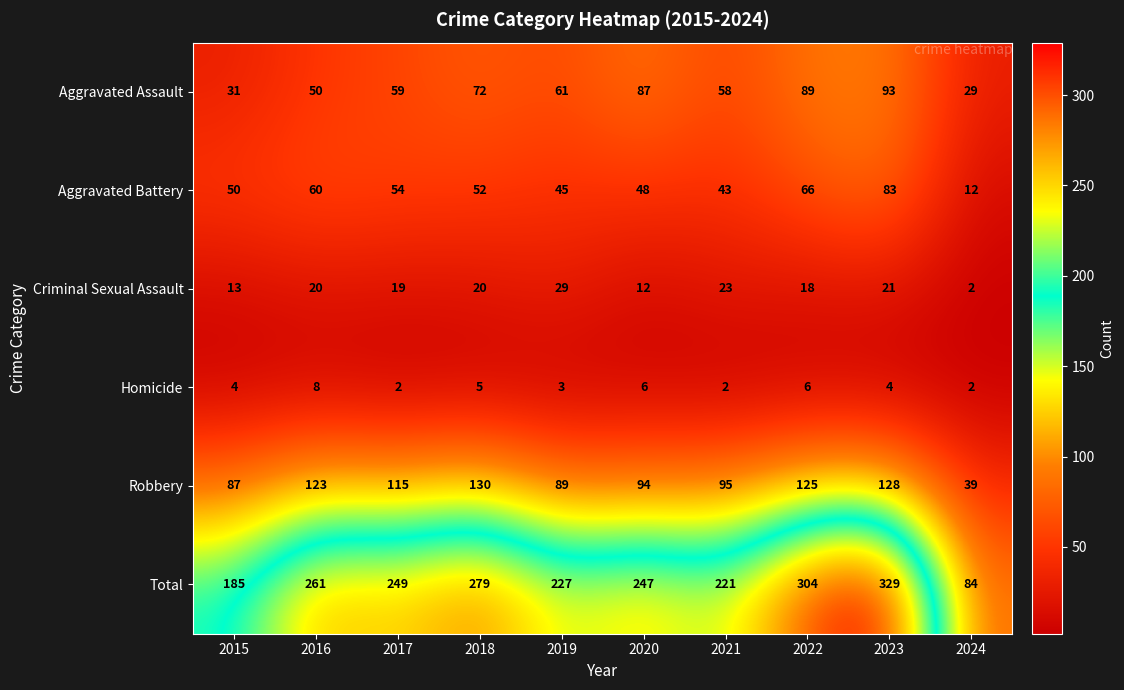

Which series changed the most between 2015 and 2023?

Total